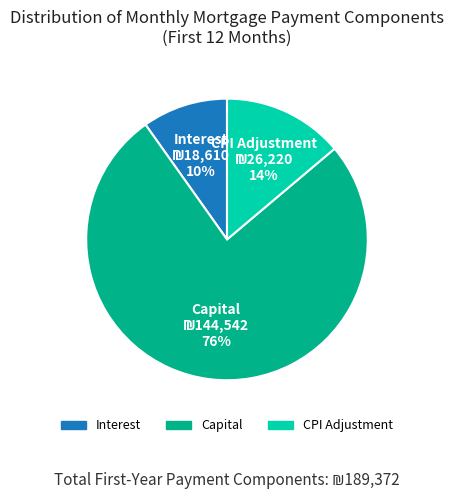

Does any single category account for the majority?

Yes